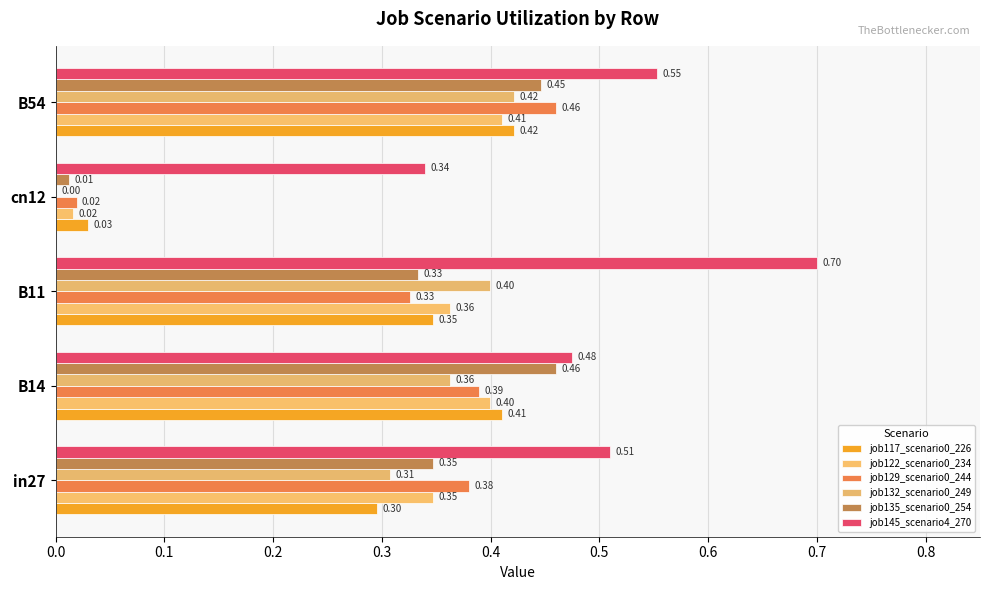

What is the value of the job145_scenario4_270 bar at the 3rd from the left?

0.7